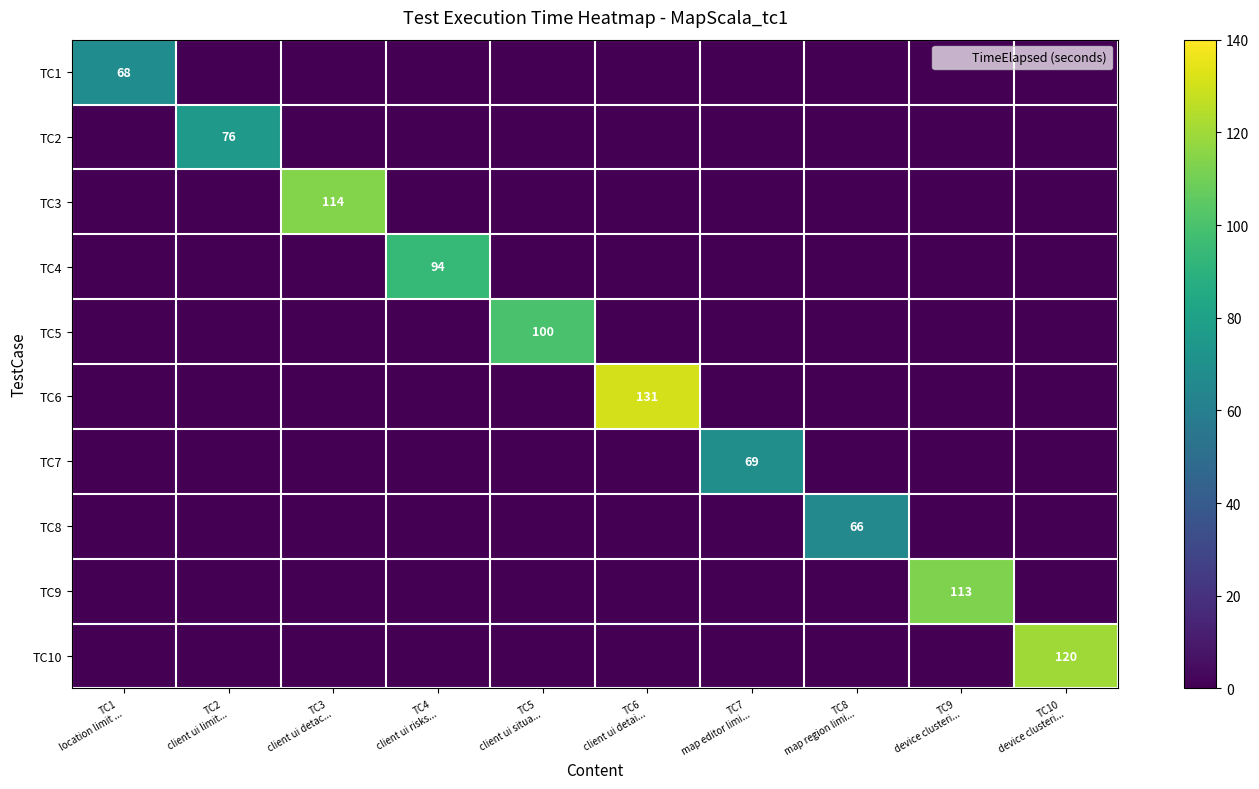

What is the total value across all series at TC3
client ui detac...?

114